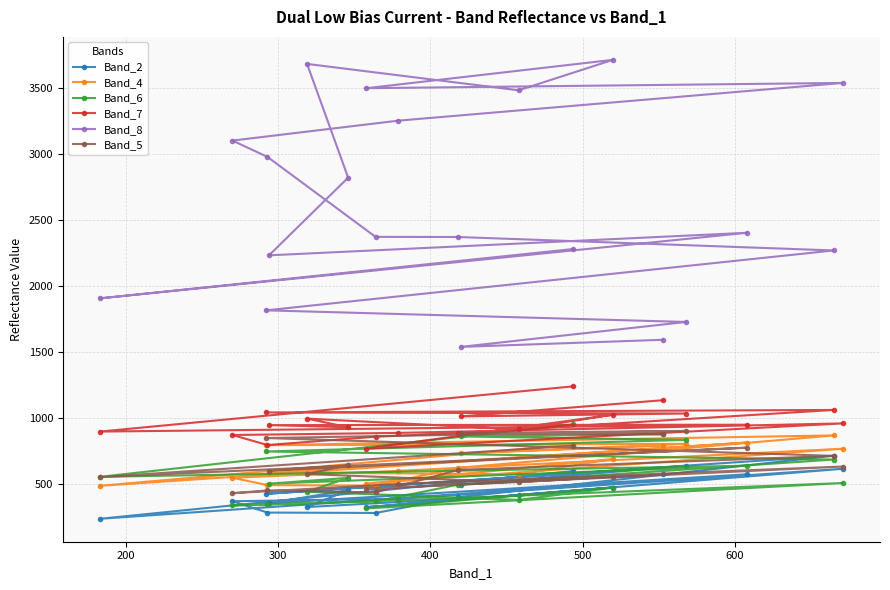

In Band_8, how many points are higher than both neighbors (excluding endpoints)?

4